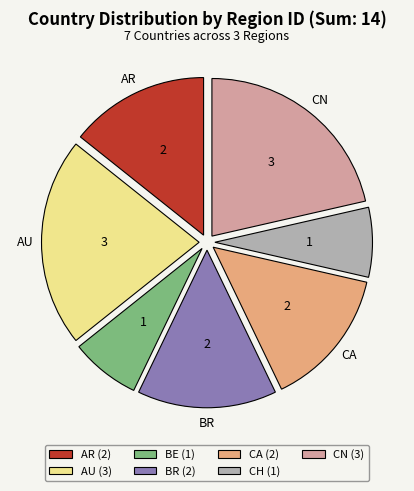

Is the sum of AU (3) and CH (1) greater than half?

No